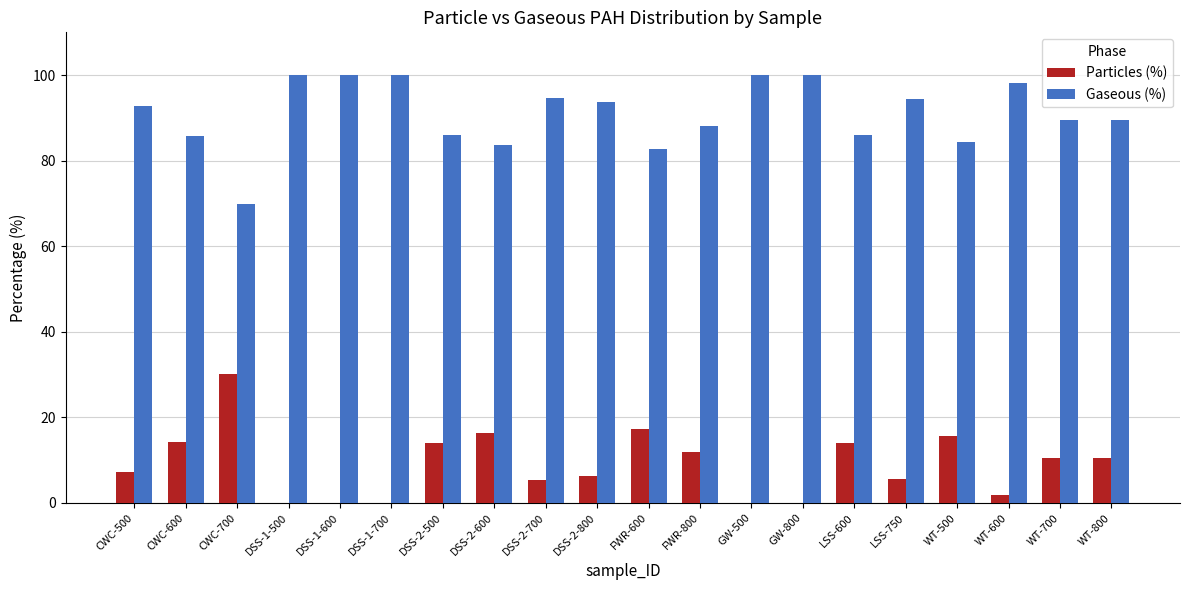

How many groups of bars are there?

20